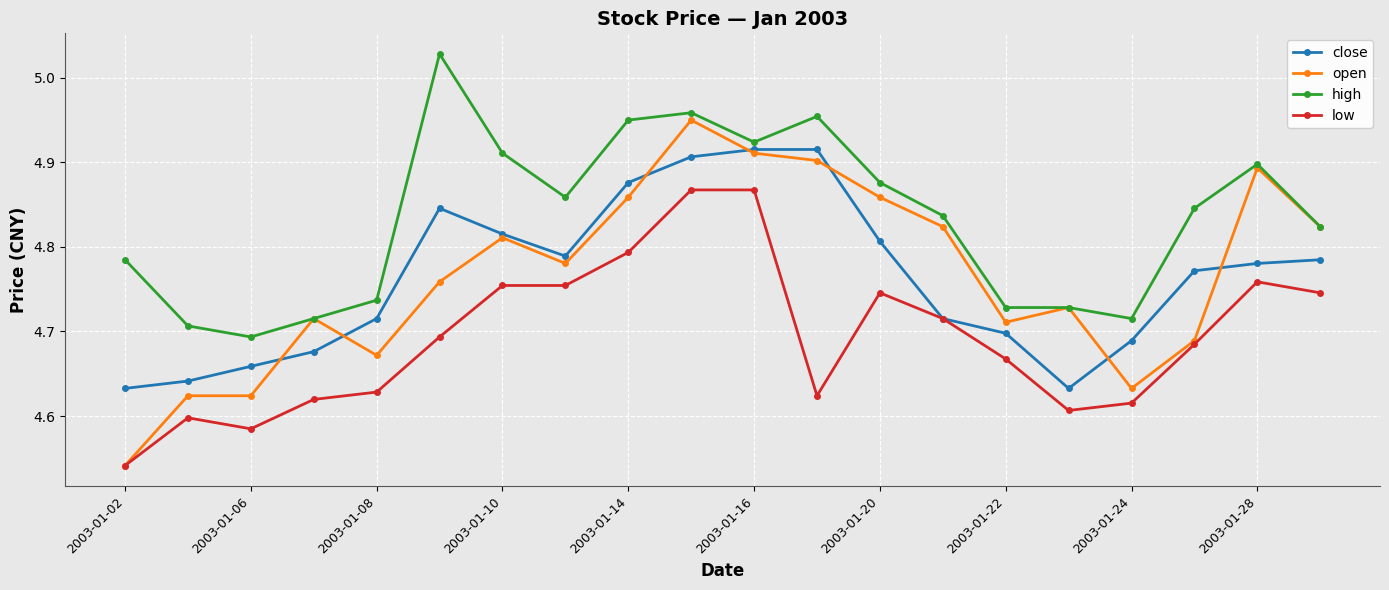

True or false: low and high intersect in this chart.

False